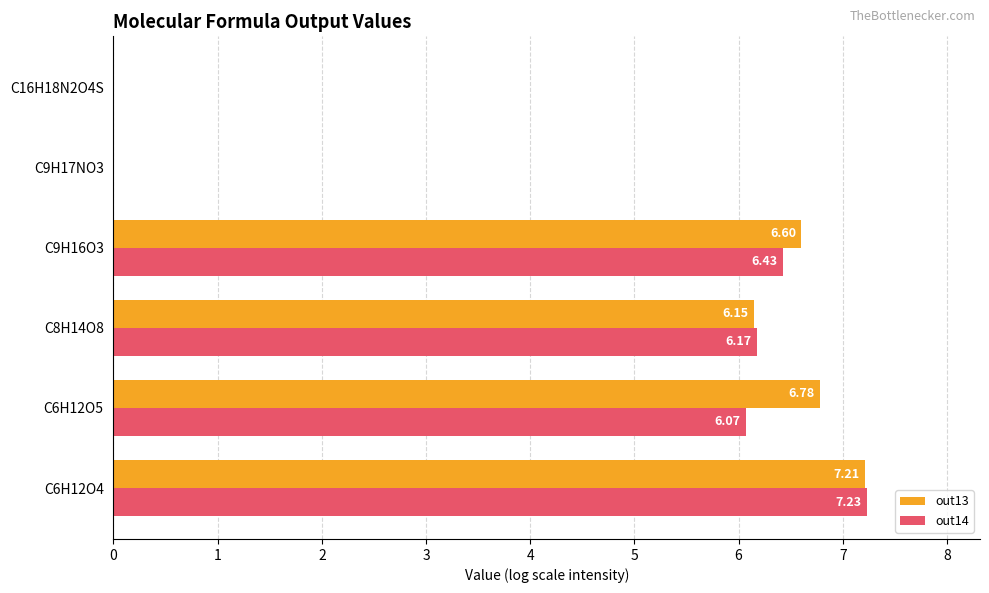

What is the maximum value for out13?

7.2